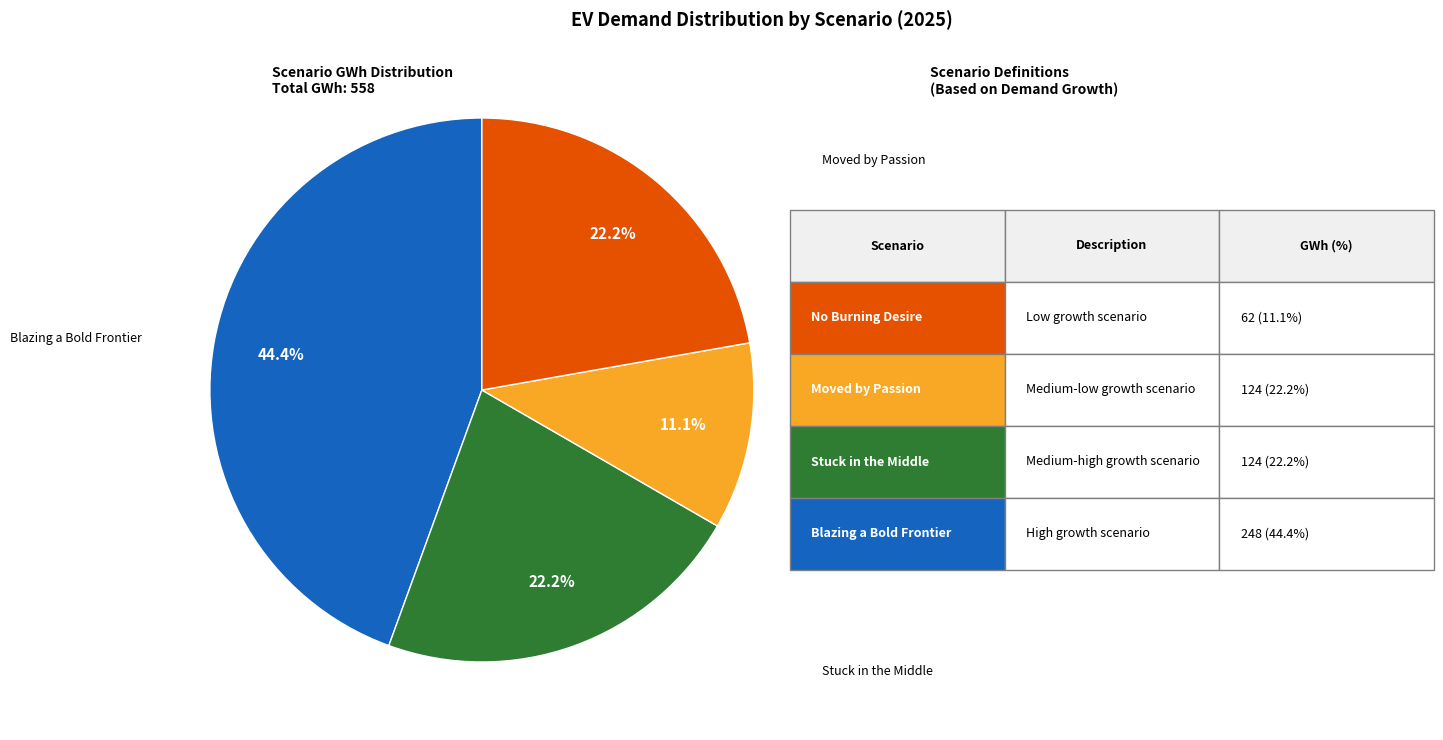

How many segments does this pie chart have?

4